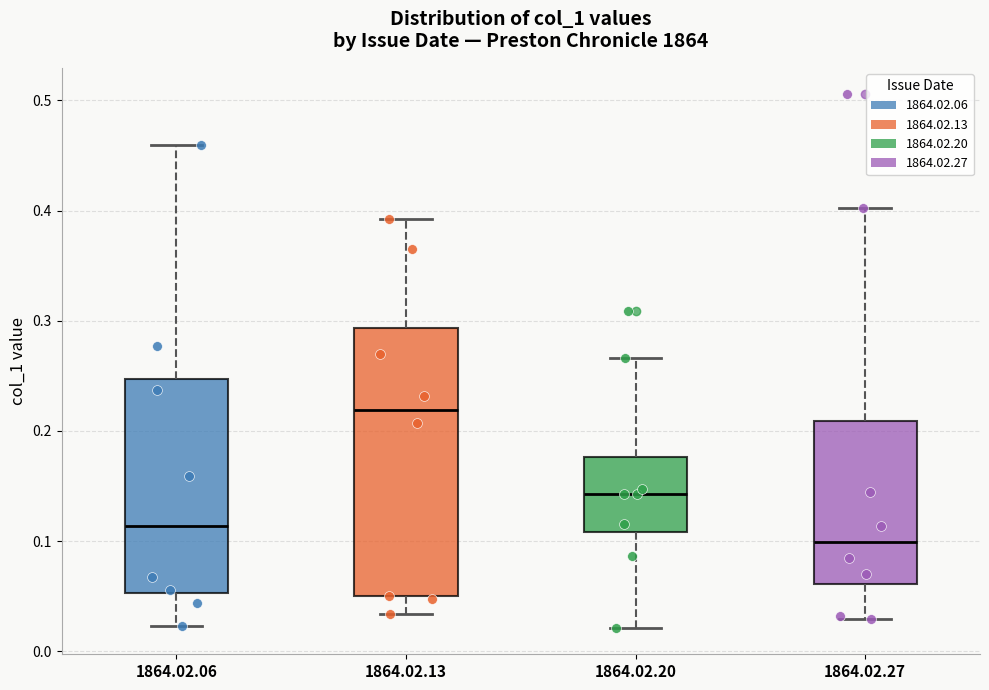

Where does the upper whisker of the box for 1864.02.06 end on the y-axis? The values are not printed on the chart, so give them approximately, as read against the axis.

0.46